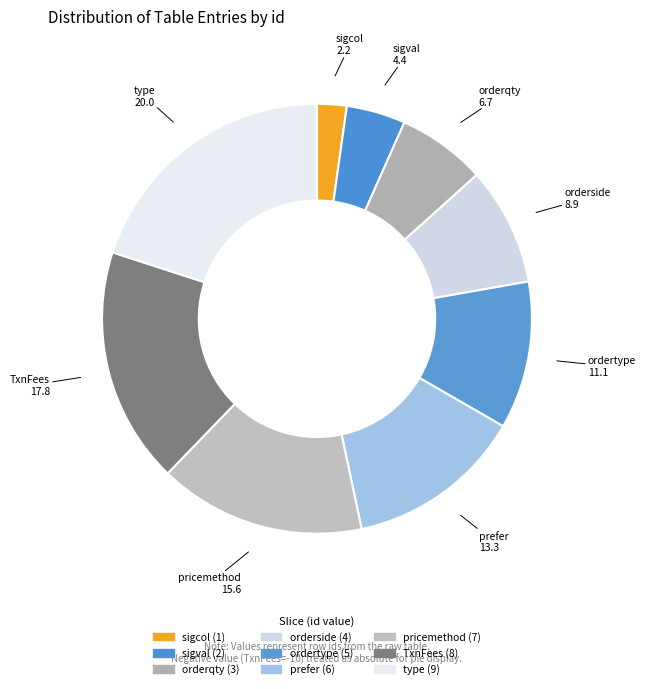

Count the number of slices in the pie.

9